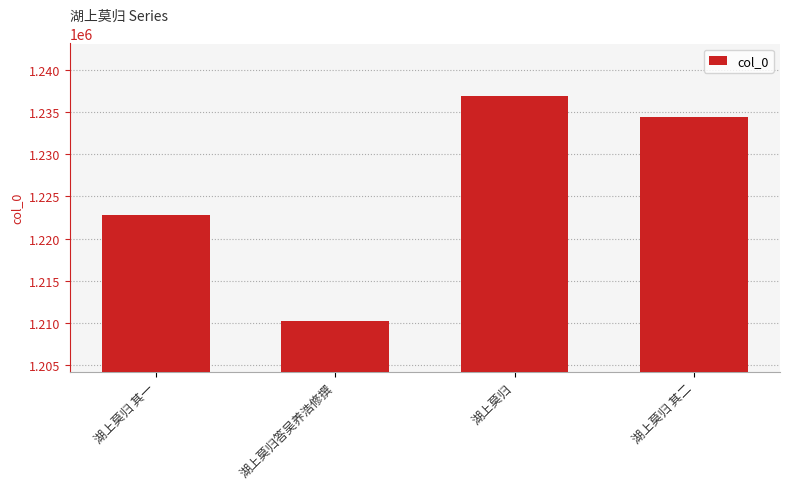

The value at 湖上莫归答吴养浩修撰 is 1210256. True or false?

True